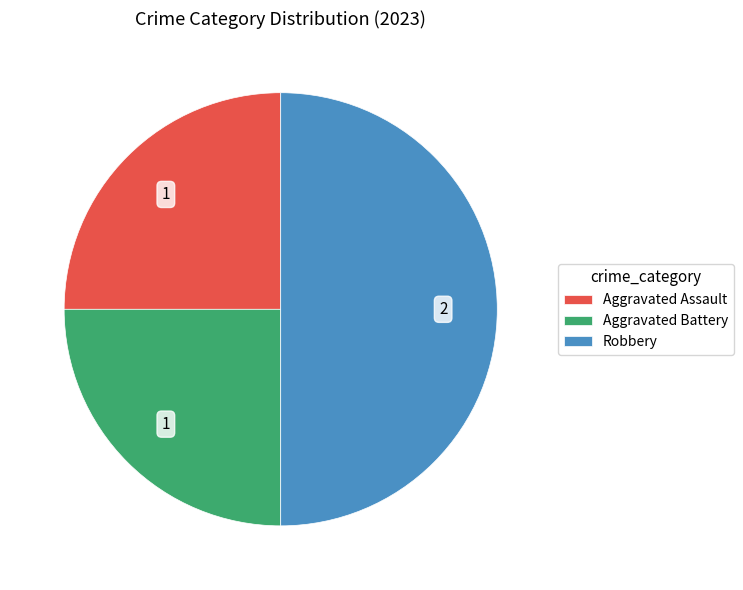

Is Aggravated Assault the majority of the pie?

No